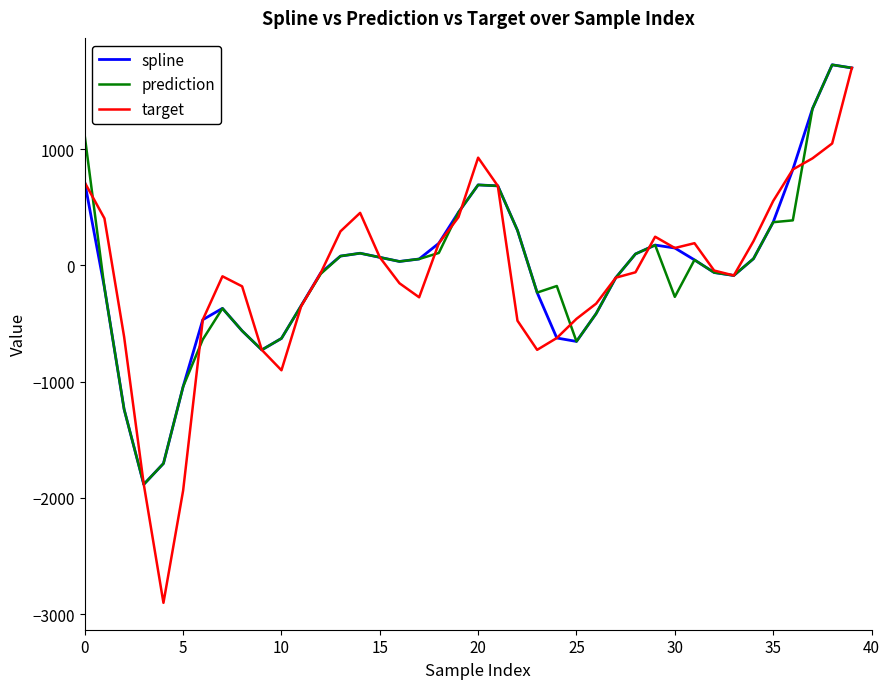

Which series has the widest spread of values?

target